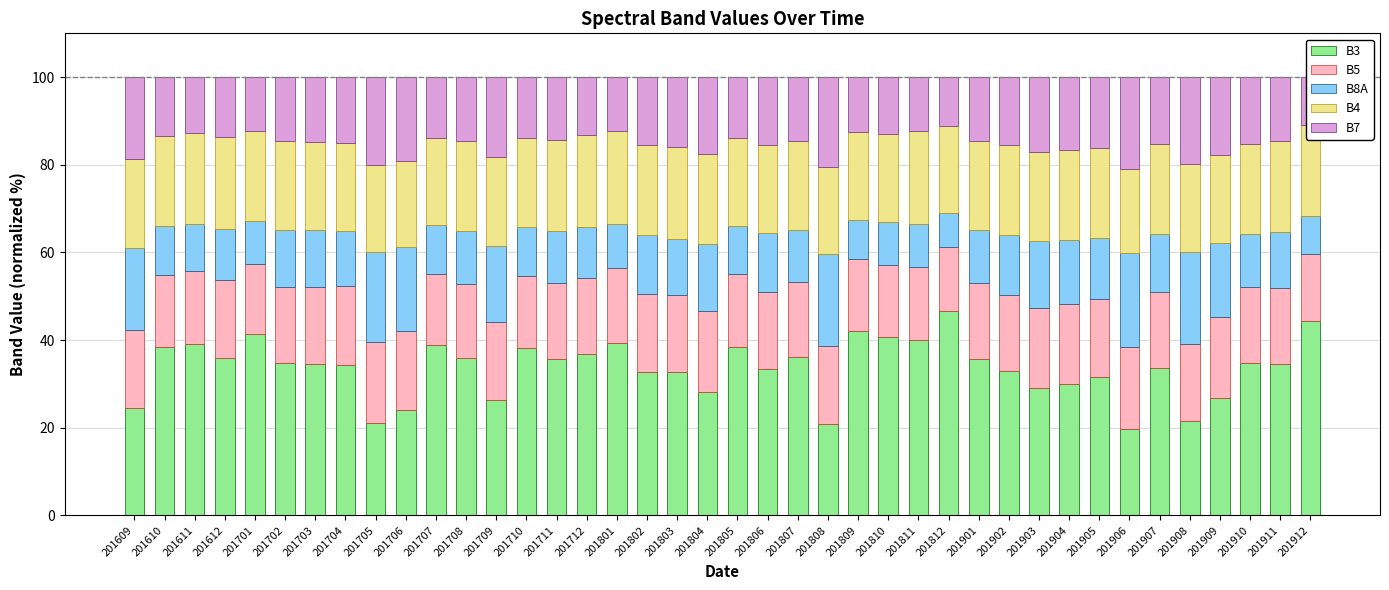

What is the difference between the B7 values at 201804 and 201901?

3.1